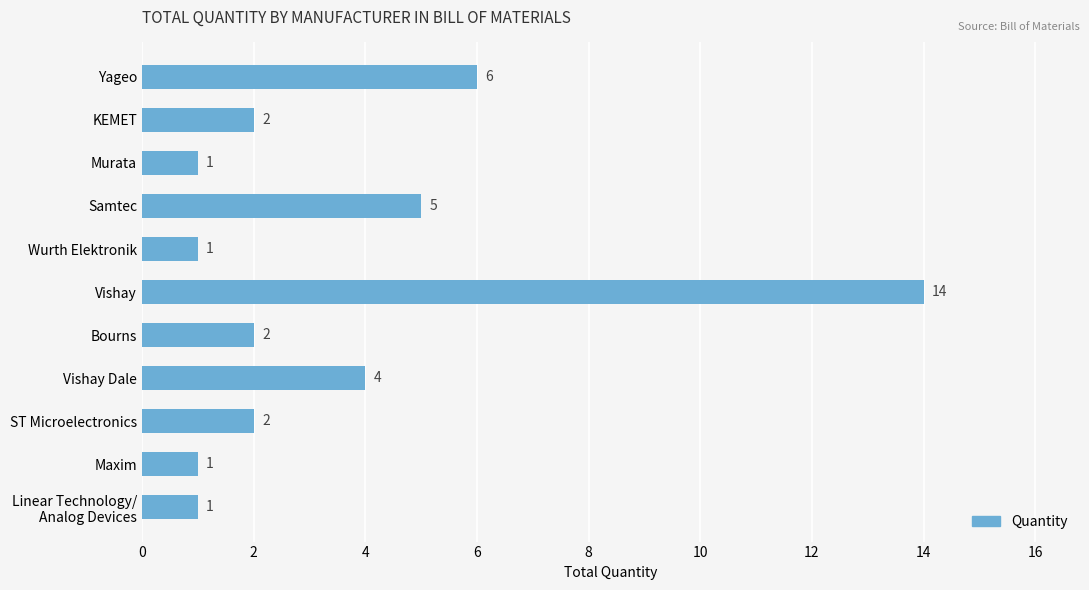

What is the sum of all values?

39